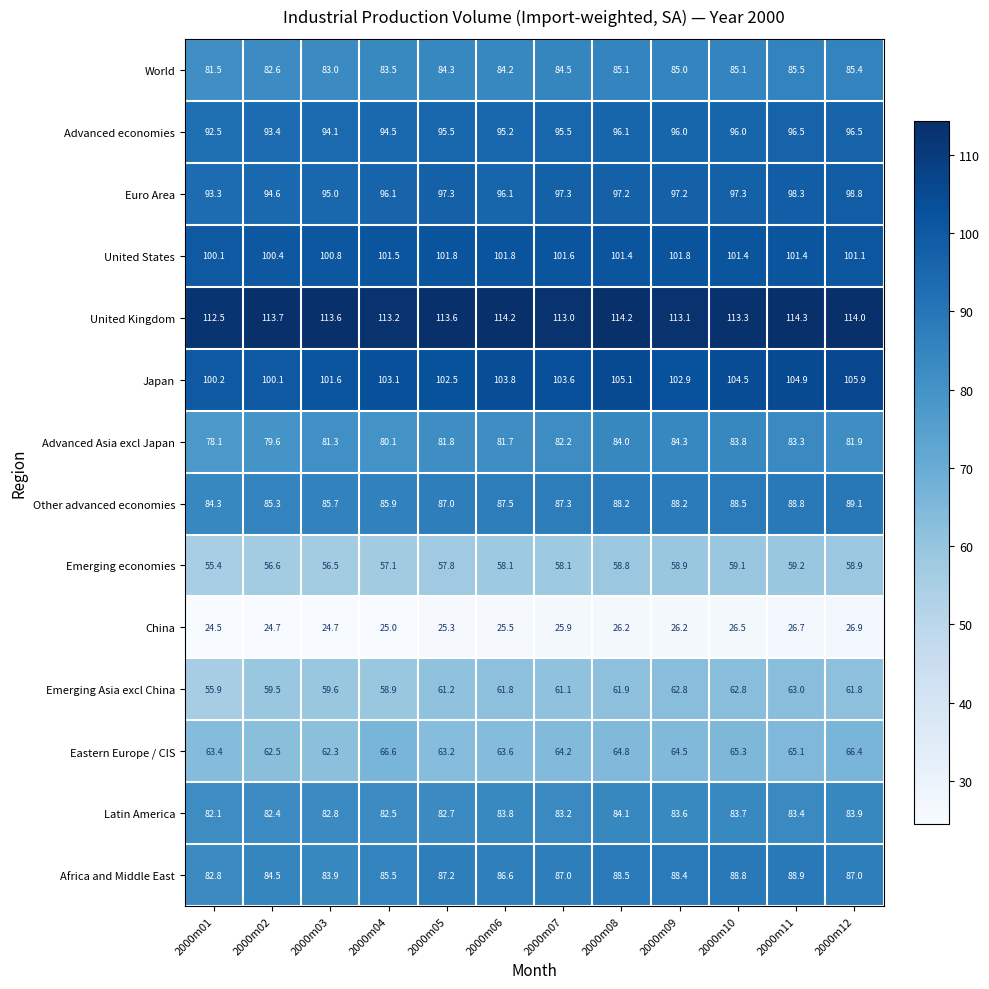

What is the spread (max minus min) of values at 2000m01?

88.0